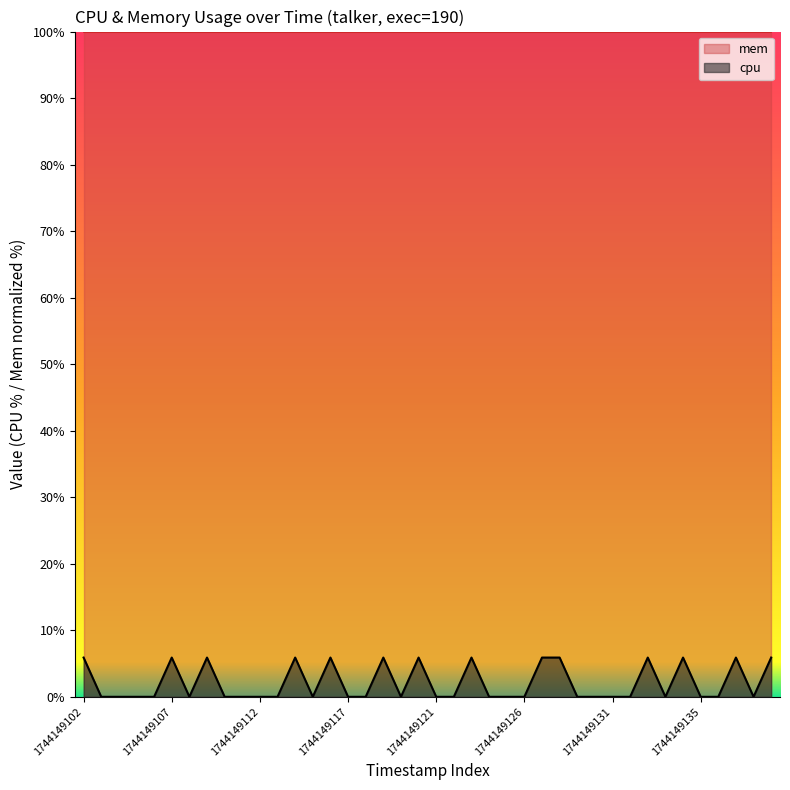

Rank the series by their average value, from highest to lowest.

mem, cpu